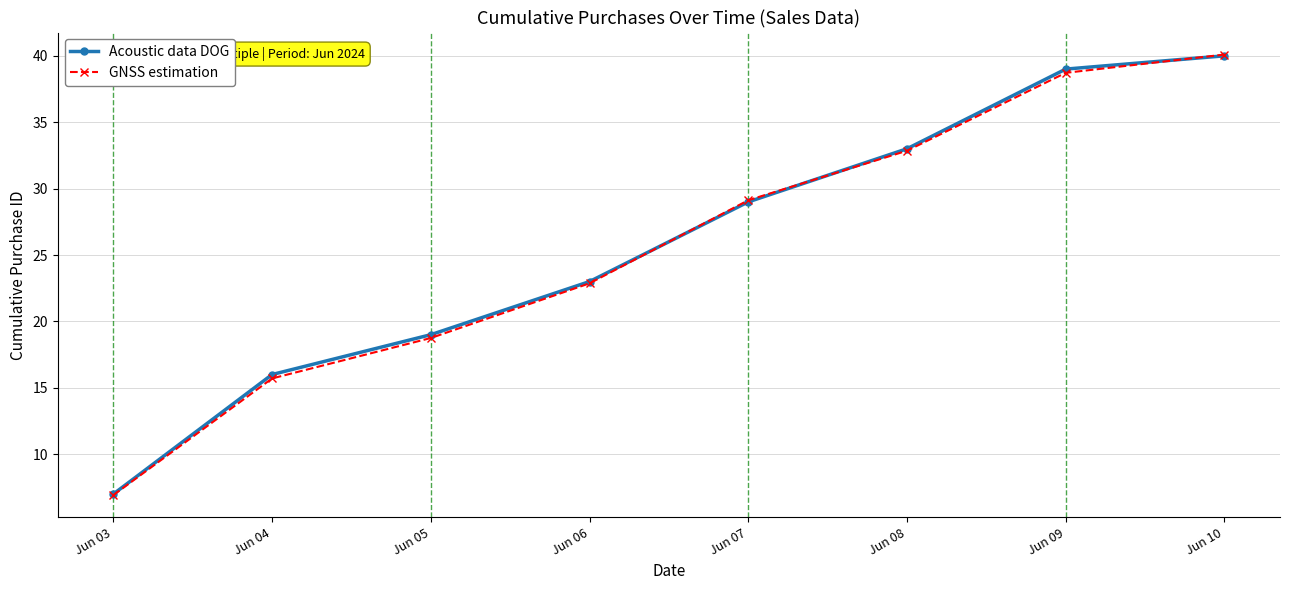

True or false: Acoustic data DOG has a value of 7.0 at Jun 03.

True